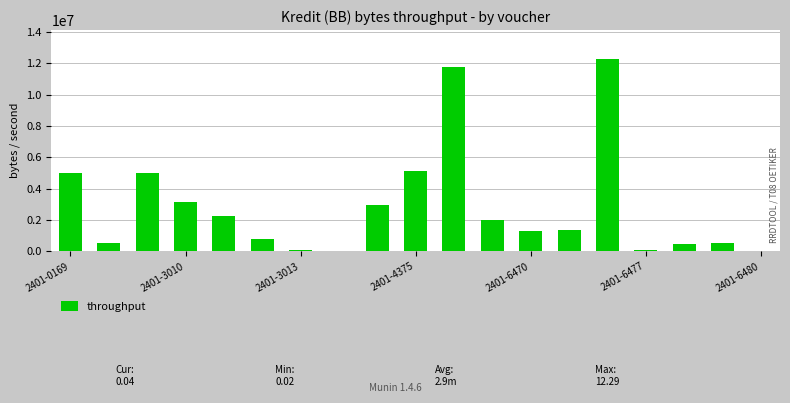

What is the sum of all values?

54801454